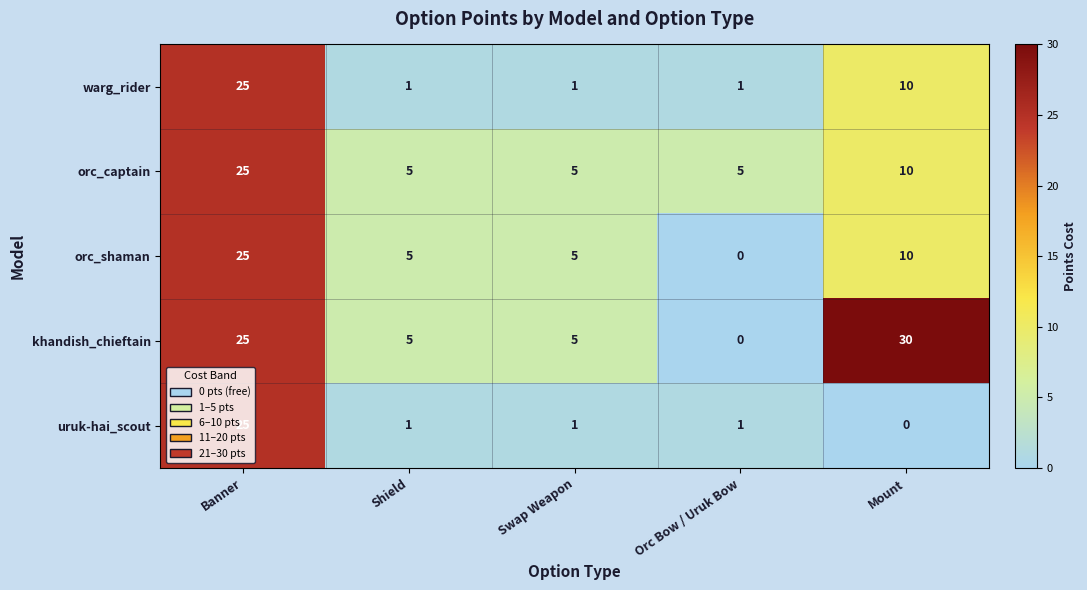

Where does the orc_shaman series first go above 5?

Banner